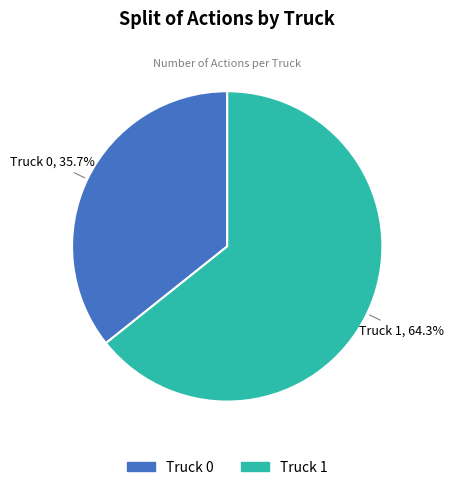

Count the number of slices in the pie.

2